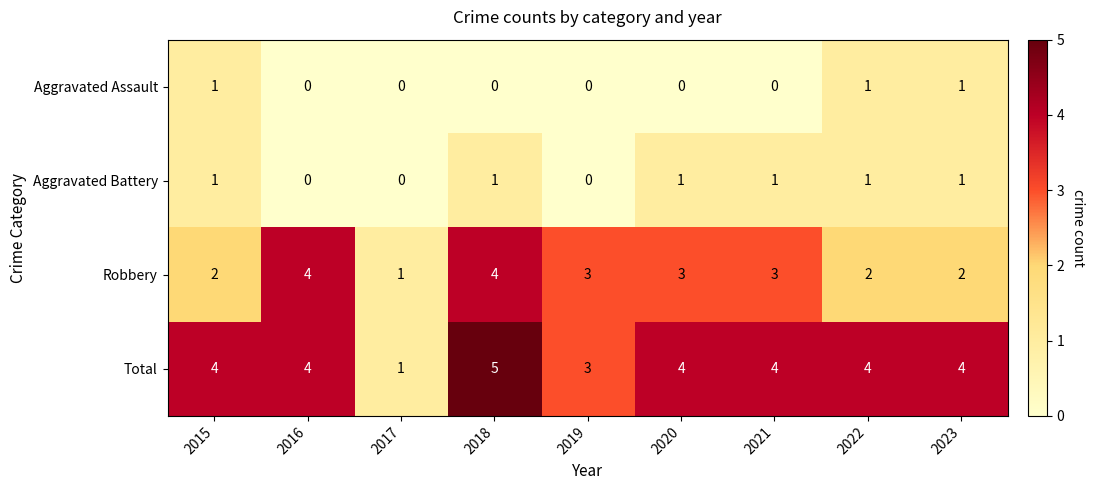

What is the average value of the Robbery series?

3